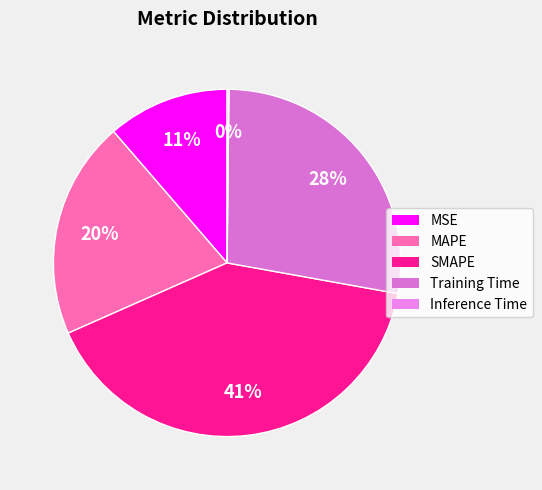

Is it true that Inference Time is 0% of the pie?

True